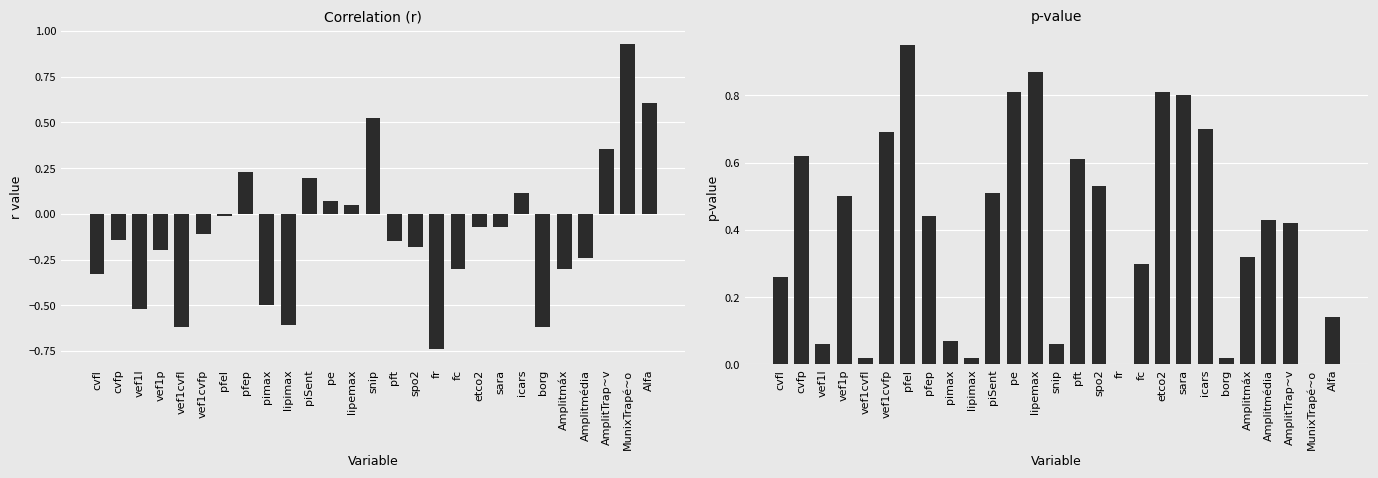

The value of col_8 at lipimax is 0.0. True or false?

False